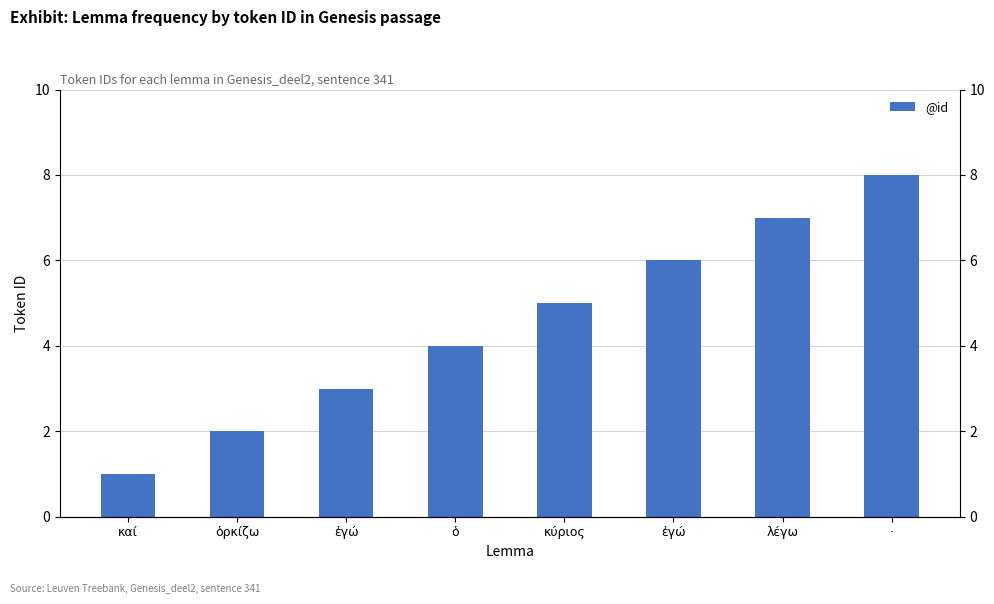

Reading left to right, what are all the values shown in this chart?

1	2	3	4	5	6	7	8